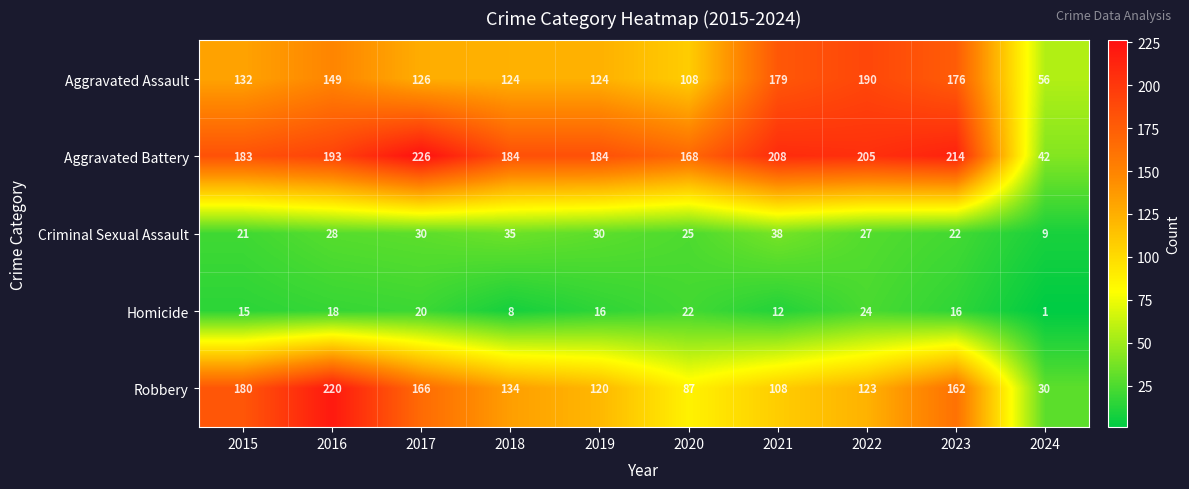

What is the difference between the highest and lowest values at 2019?

168